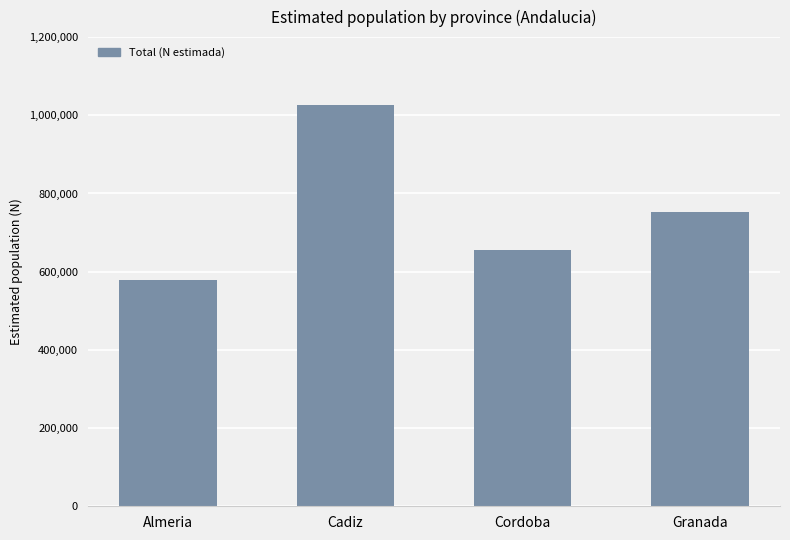

What is the ratio of the value at Cadiz to the value at Almeria?

1.8